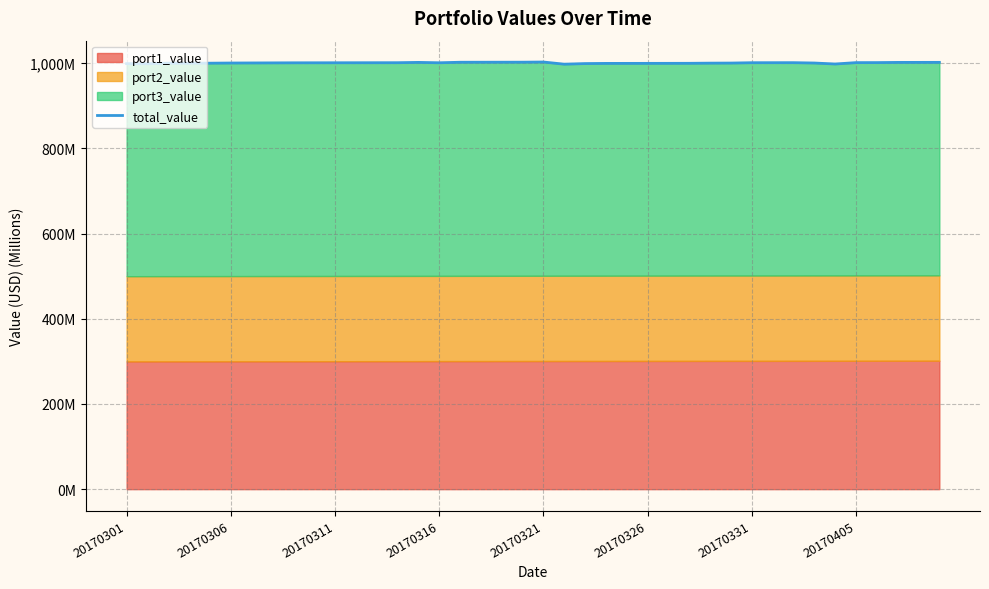

Reading left to right, extract all data points from this chart.

999.1	998.8	1000.1	1000.1	1000.2	1000.5	1000.7	1000.9	1001.0	1001.1	1001.1	1001.2	1001.2	1001.3	1002.0	1001.1	1002.3	1002.4	1002.4	1002.5	1002.9	997.8	999.2	999.6	999.7	999.7	999.8	999.9	1000.3	1000.4	1001.3	1001.3	1001.4	1000.6	998.2	1001.5	1001.5	1002.0	1002.0	1002.1